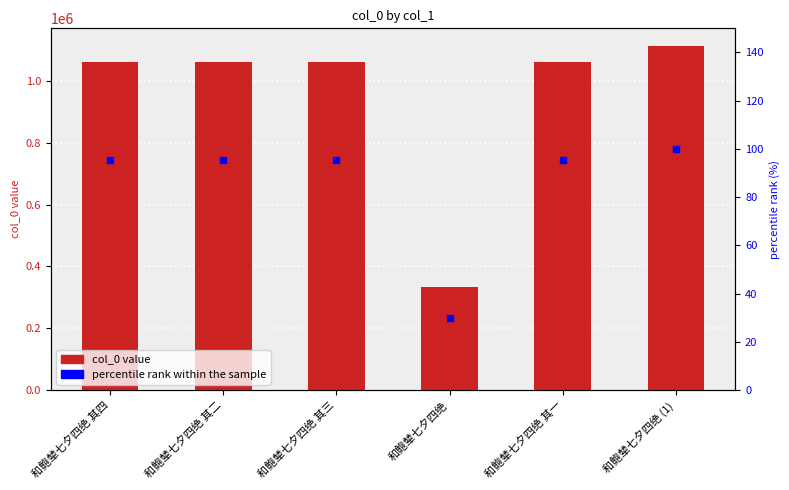

At which category is the sum across all series the highest?

和鲍辇七夕四绝 (1)